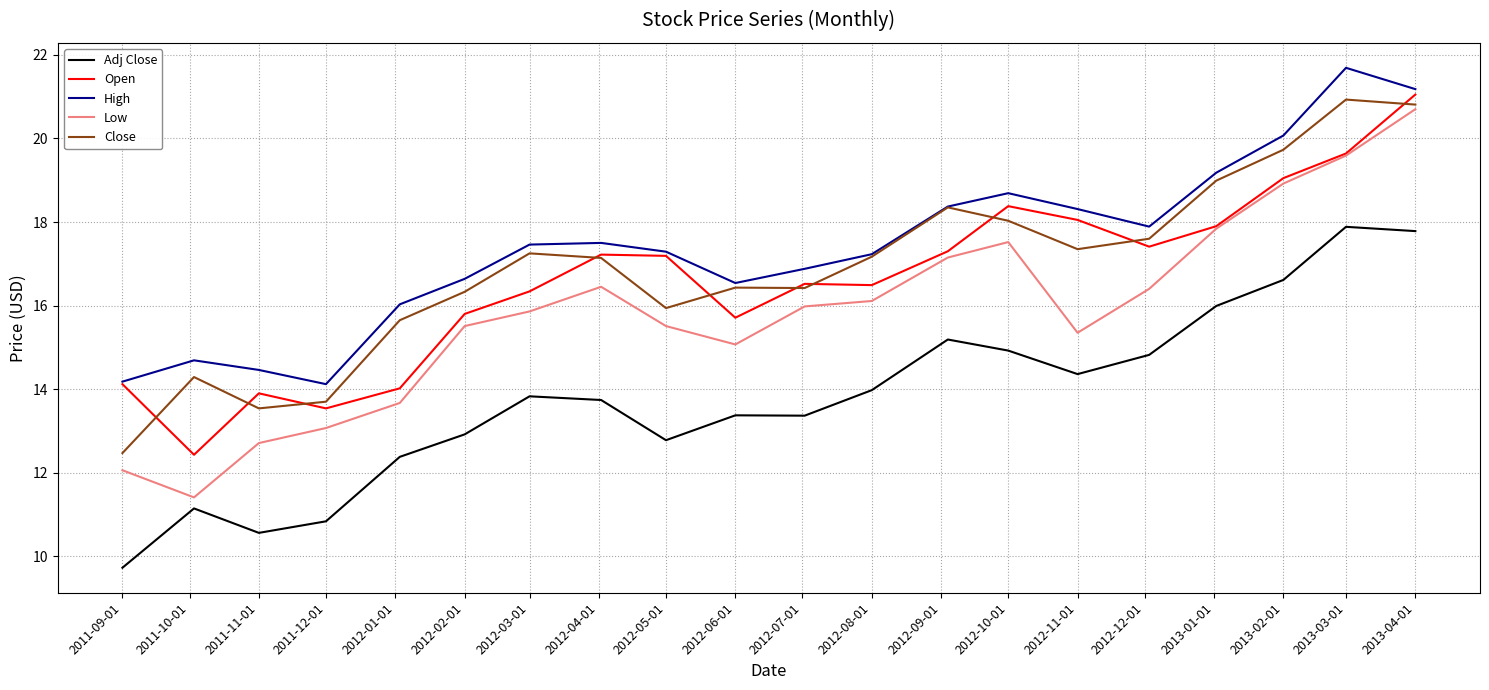

True or false: High and Adj Close cross at least once.

False